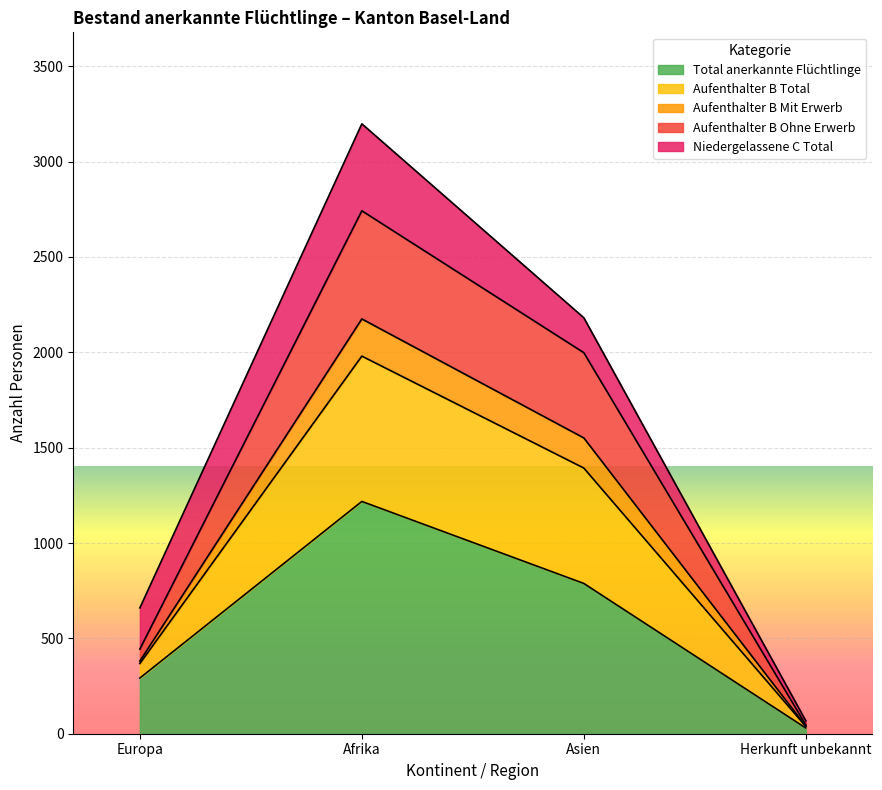

What is the value of the Aufenthalter B Total point at the 4th from the left?

46